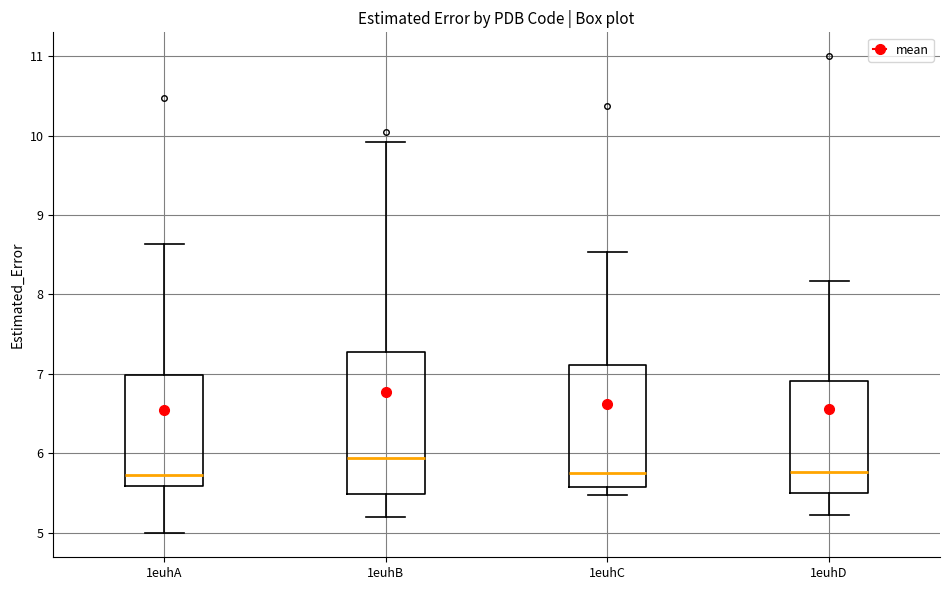

Reading left to right, read every box against the y-axis: the position of its median line, the range the box covers, and the ends of its whiskers. The values are not printed on the chart, so give them approximately, as read against the axis.

1euhA: median 5.7, box 5.6 to 7.0, whiskers 5.0 to 8.6
1euhB: median 5.9, box 5.5 to 7.3, whiskers 5.2 to 9.9
1euhC: median 5.8, box 5.6 to 7.1, whiskers 5.5 to 8.5
1euhD: median 5.8, box 5.5 to 6.9, whiskers 5.2 to 8.2